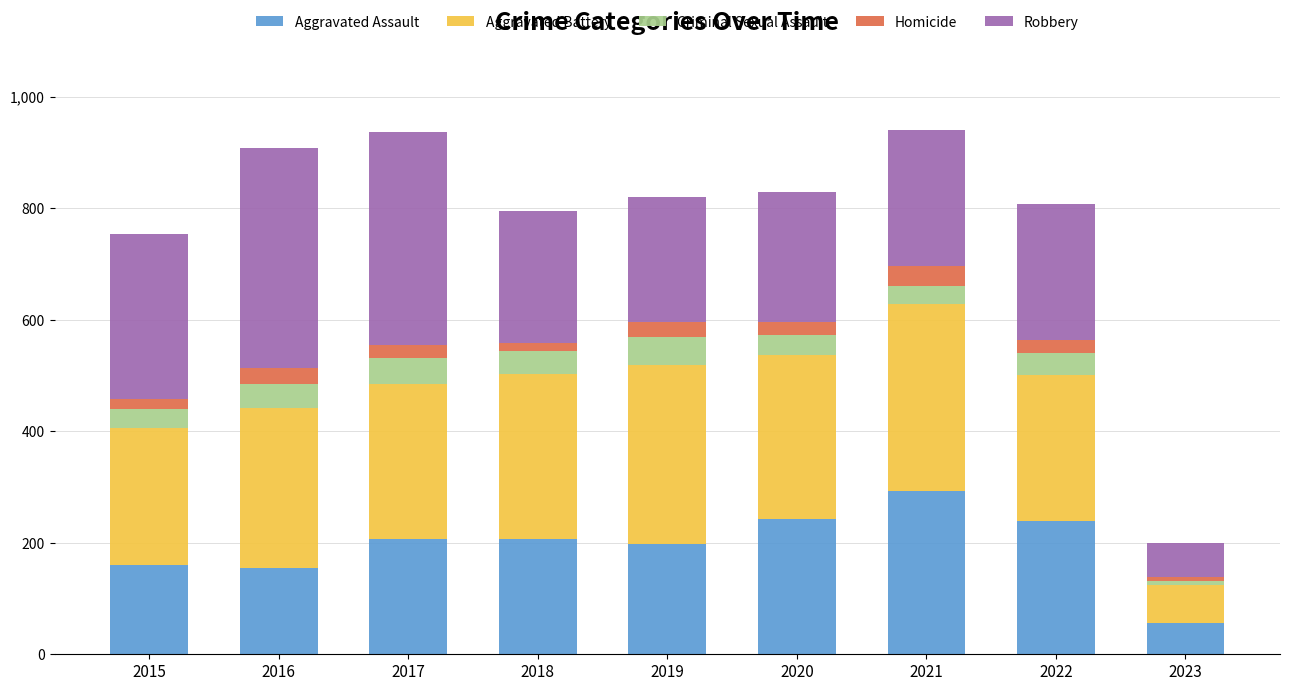

What is the total value across all series at 2017?

936